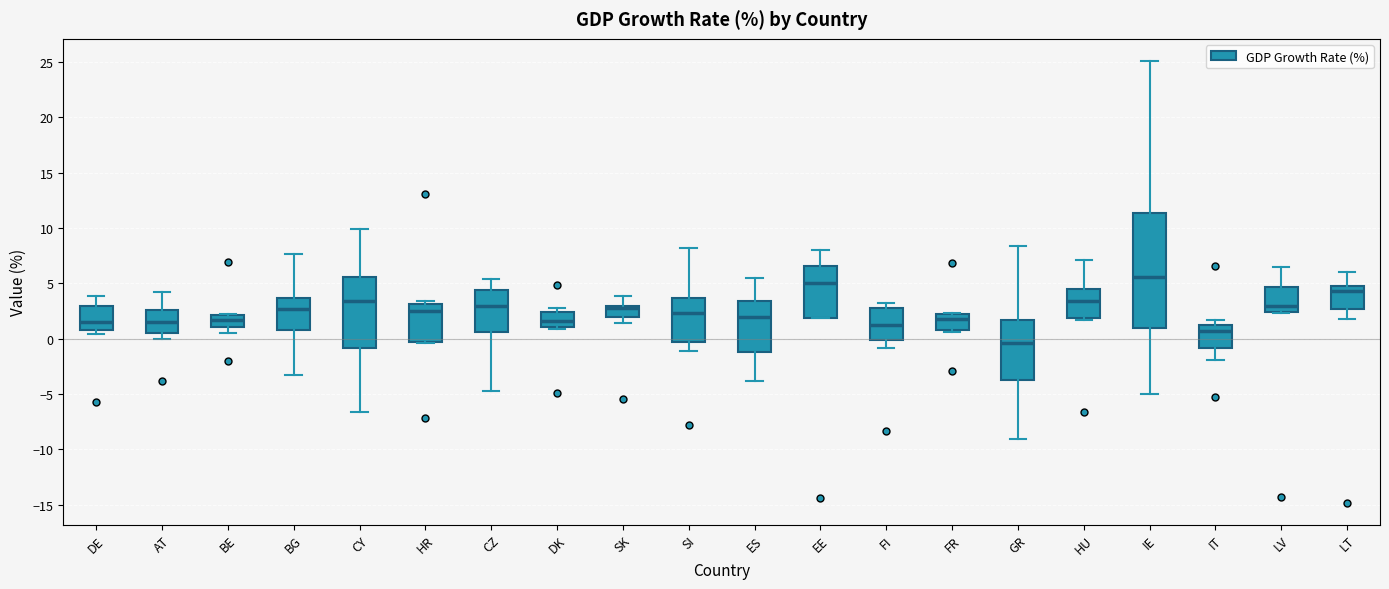

Reading left to right, transcribe this box plot: for each box, give where its median line is, the range the box spans, and where its two whiskers end, as read against the y-axis. The values are not printed on the chart, so give them approximately, as read against the axis.

DE: median 1.5, box 1.0 to 3.0, whiskers 0.5 to 4.0
AT: median 1.5, box 0.5 to 2.5, whiskers 0.0 to 4.0
BE: median 1.5, box 1.0 to 2.0, whiskers 0.5 to 2.0
BG: median 2.5, box 1.0 to 3.5, whiskers -3.5 to 7.5
CY: median 3.5, box -1.0 to 5.5, whiskers -6.5 to 10.0
HR: median 2.5, box 0.0 to 3.0, whiskers -0.5 to 3.5
CZ: median 3.0, box 0.5 to 4.5, whiskers -4.5 to 5.5
DK: median 1.5, box 1.0 to 2.5, whiskers 1.0 (just below the box's lower edge) to 3.0
SK: median 3.0 (just below the box's upper edge), box 2.0 to 3.0, whiskers 1.5 to 4.0
SI: median 2.5, box 0.0 to 3.5, whiskers -1.0 to 8.0
ES: median 2.0, box -1.0 to 3.5, whiskers -4.0 to 5.5
EE: median 5.0, box 2.0 to 6.5, whiskers 2.0 to 8.0
FI: median 1.0, box 0.0 to 3.0, whiskers -1.0 to 3.0 (just above the box's upper edge)
FR: median 2.0, box 1.0 to 2.5, whiskers 0.5 to 2.5
GR: median -0.5, box -3.5 to 1.5, whiskers -9.0 to 8.5
HU: median 3.5, box 2.0 to 4.5, whiskers 1.5 to 7.0
IE: median 5.5, box 1.0 to 11.5, whiskers -5.0 to 25.0
IT: median 0.5, box -1.0 to 1.5, whiskers -2.0 to 1.5 (just above the box's upper edge)
LV: median 3.0, box 2.5 to 4.5, whiskers 2.5 (just below the box's lower edge) to 6.5
LT: median 4.5, box 2.5 to 5.0, whiskers 2.0 to 6.0